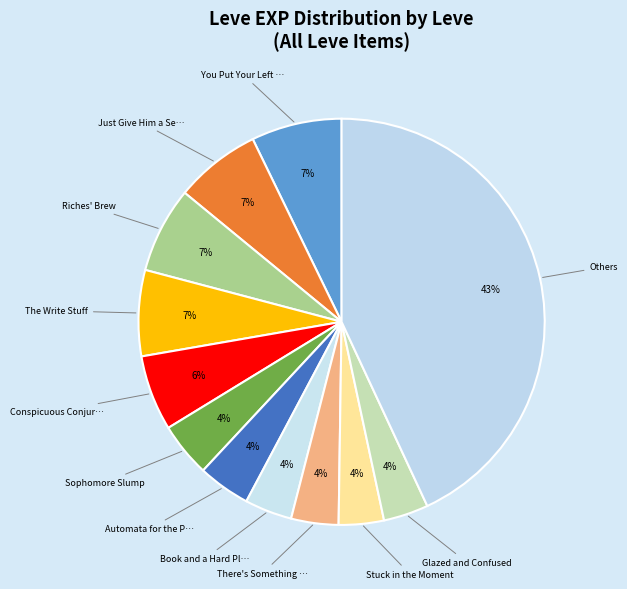

Count the number of slices in the pie.

12